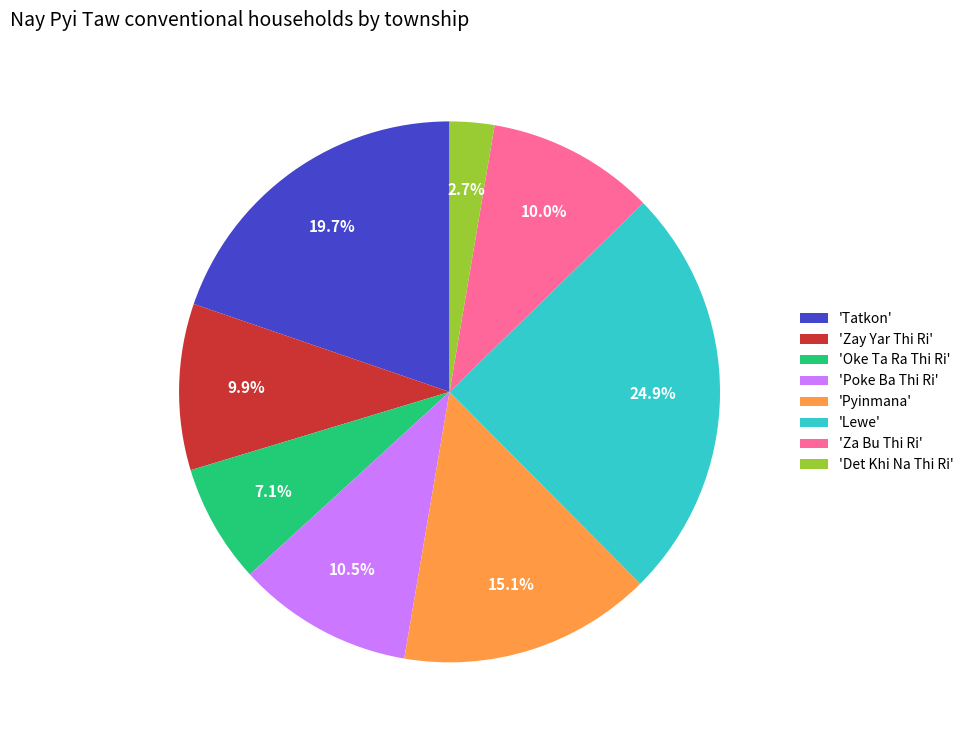

What percentage is NOT represented by 'Za Bu Thi Ri'?

90.0%